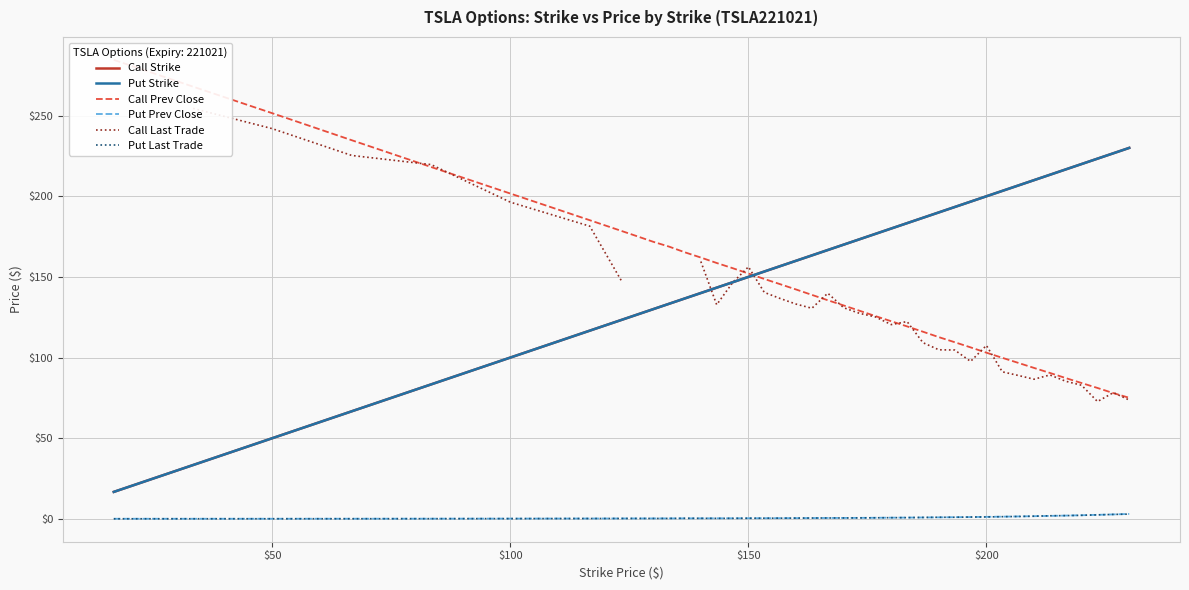

Is it true that Put Strike equals 331.8 at 31?

False